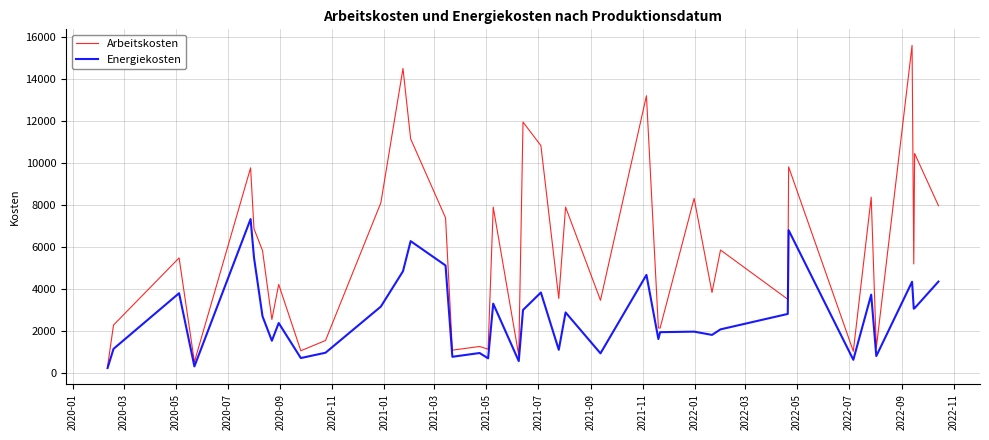

Does the chart have visible grid lines?

Yes